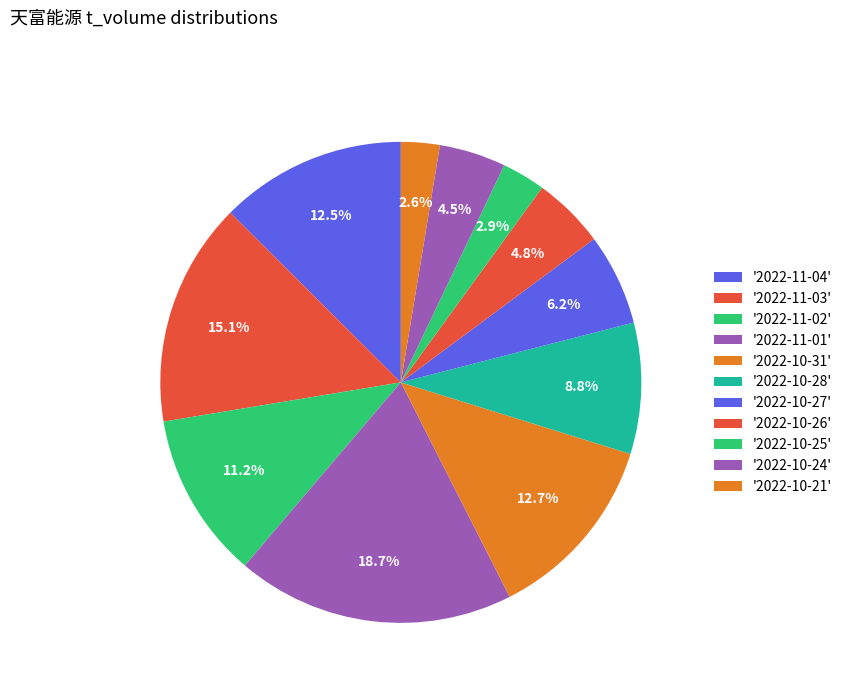

How many segments does this pie chart have?

11